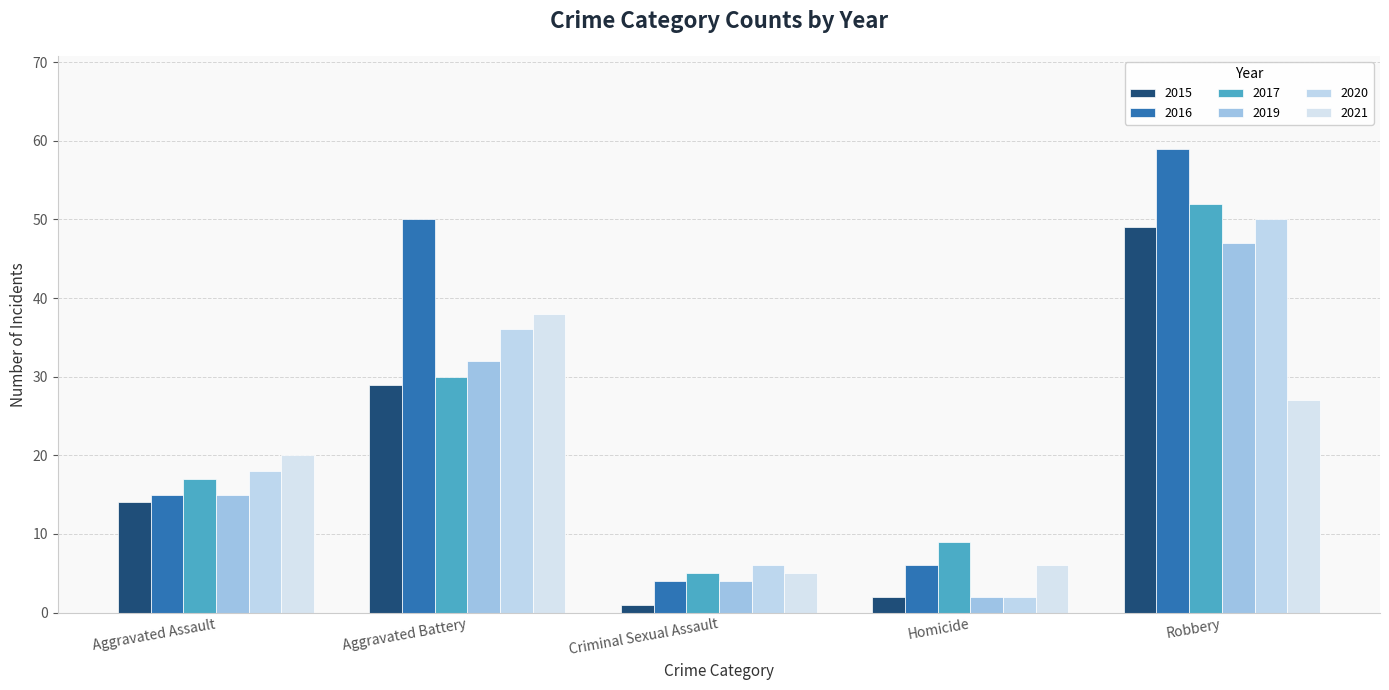

Reading left to right, list all the values displayed in this chart.

2015: Aggravated Assault=14	Aggravated Battery=29	Criminal Sexual Assault=1	Homicide=2	Robbery=49
2016: Aggravated Assault=15	Aggravated Battery=50	Criminal Sexual Assault=4	Homicide=6	Robbery=59
2017: Aggravated Assault=17	Aggravated Battery=30	Criminal Sexual Assault=5	Homicide=9	Robbery=52
2019: Aggravated Assault=15	Aggravated Battery=32	Criminal Sexual Assault=4	Homicide=2	Robbery=47
2020: Aggravated Assault=18	Aggravated Battery=36	Criminal Sexual Assault=6	Homicide=2	Robbery=50
2021: Aggravated Assault=20	Aggravated Battery=38	Criminal Sexual Assault=5	Homicide=6	Robbery=27